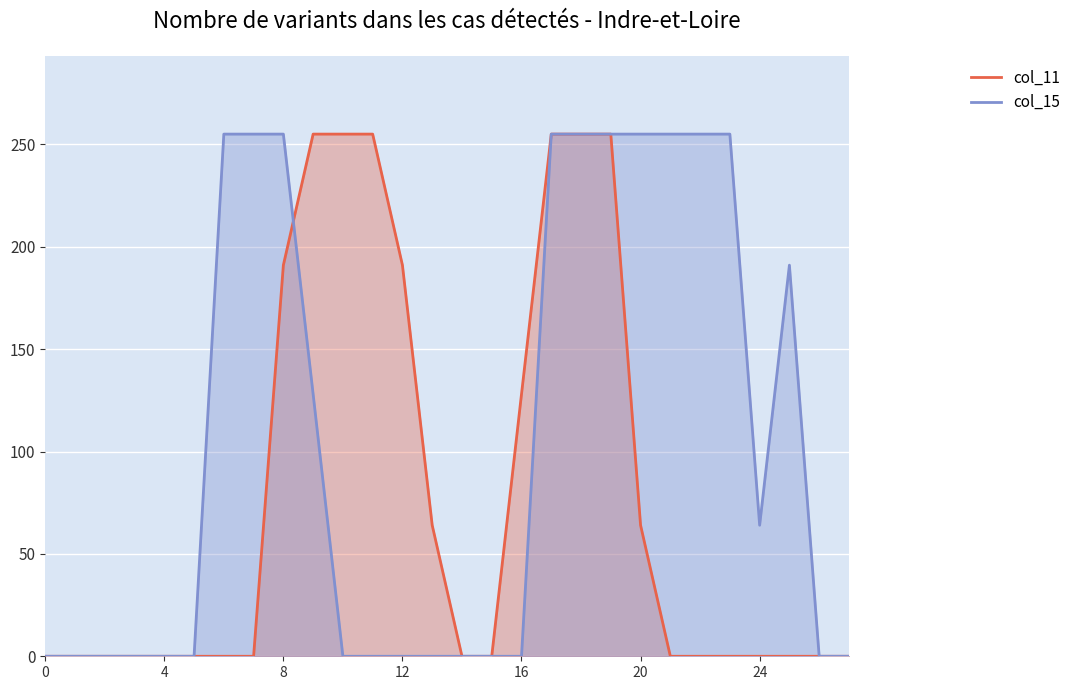

Reading left to right, list all the values displayed in this chart.

col_11: 0	0	0	0	0	0	0	0	191	255	255	255	191	64	0	0	128	255	255	255	64	0	0	0	0	0	0	0
col_15: 0	0	0	0	0	0	255	255	255	128	0	0	0	0	0	0	0	255	255	255	255	255	255	255	64	191	0	0